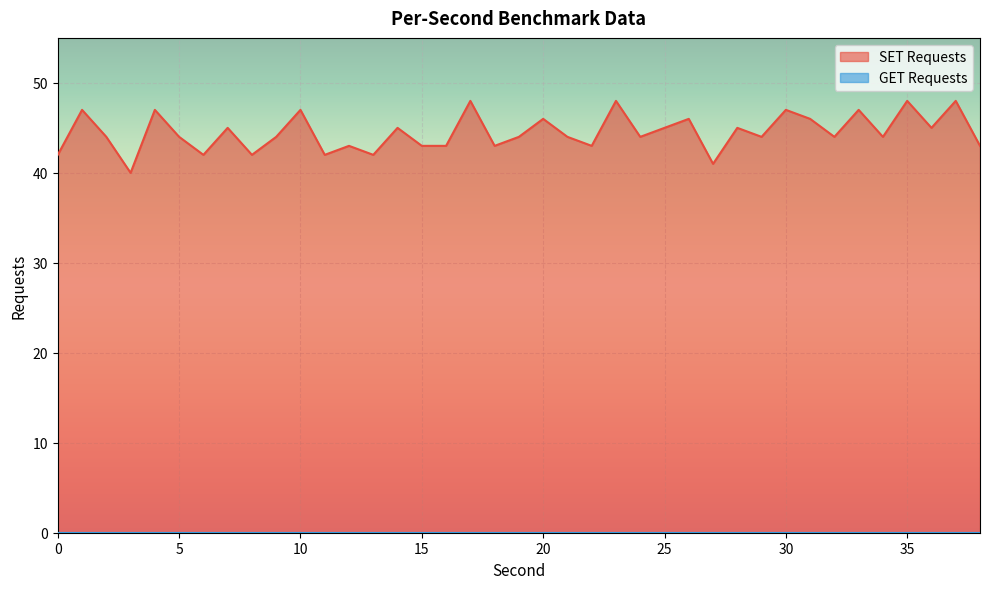

Count the number of categories in the chart.

39